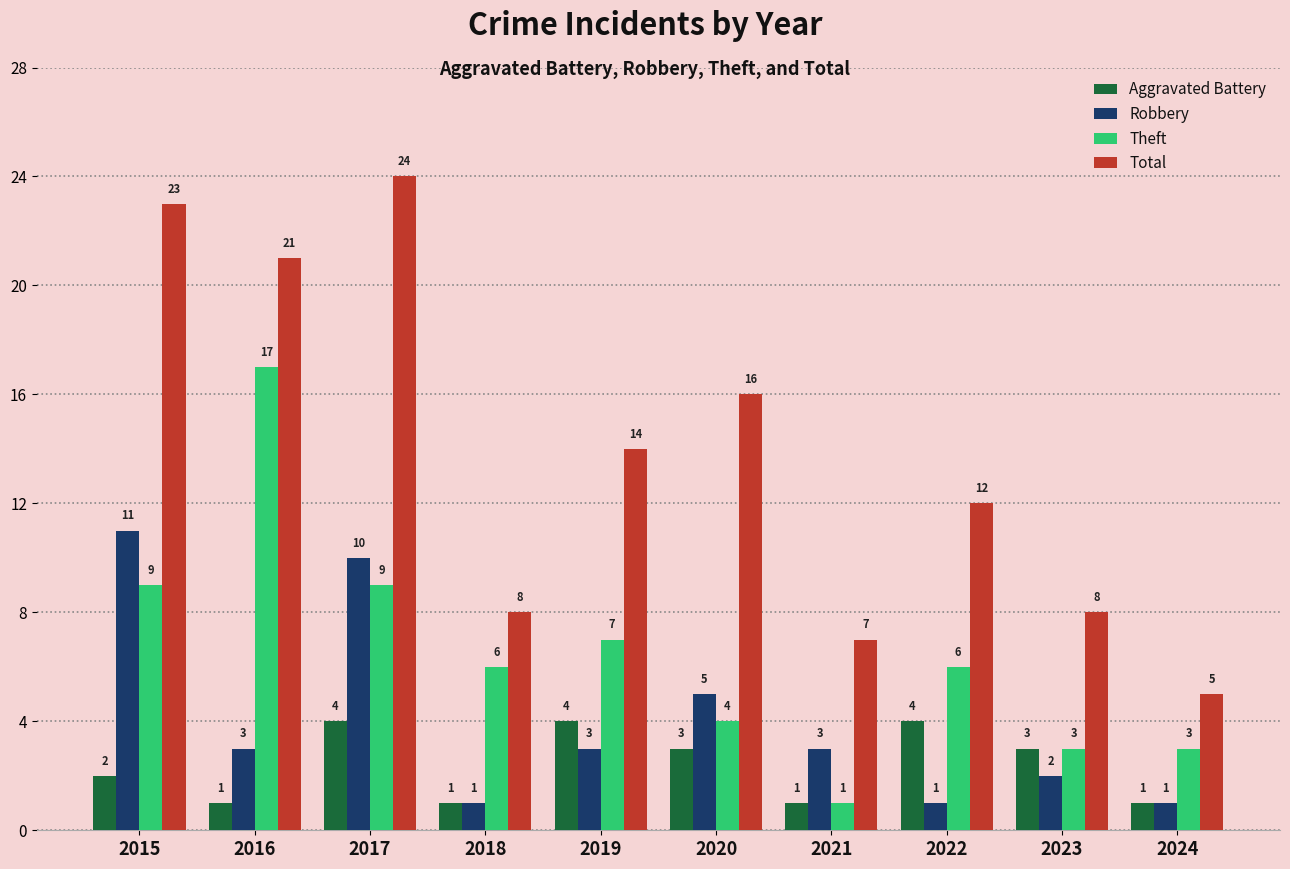

What is the average value of the Robbery series?

4